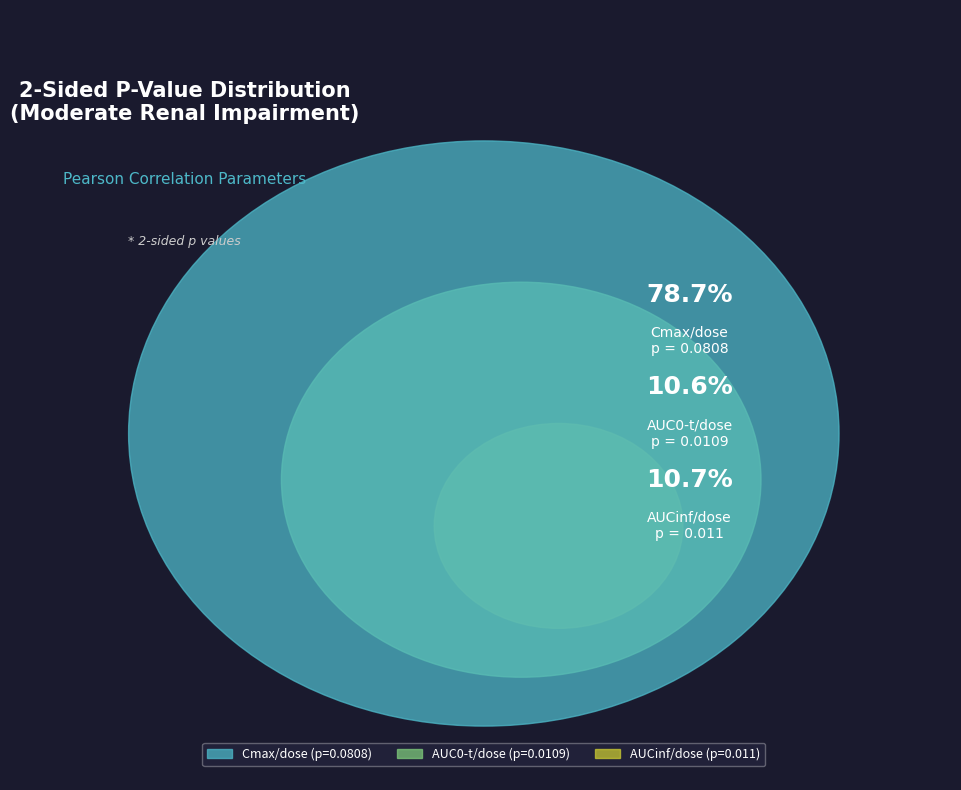

Which category has the biggest portion of the pie?

Cmax/dose